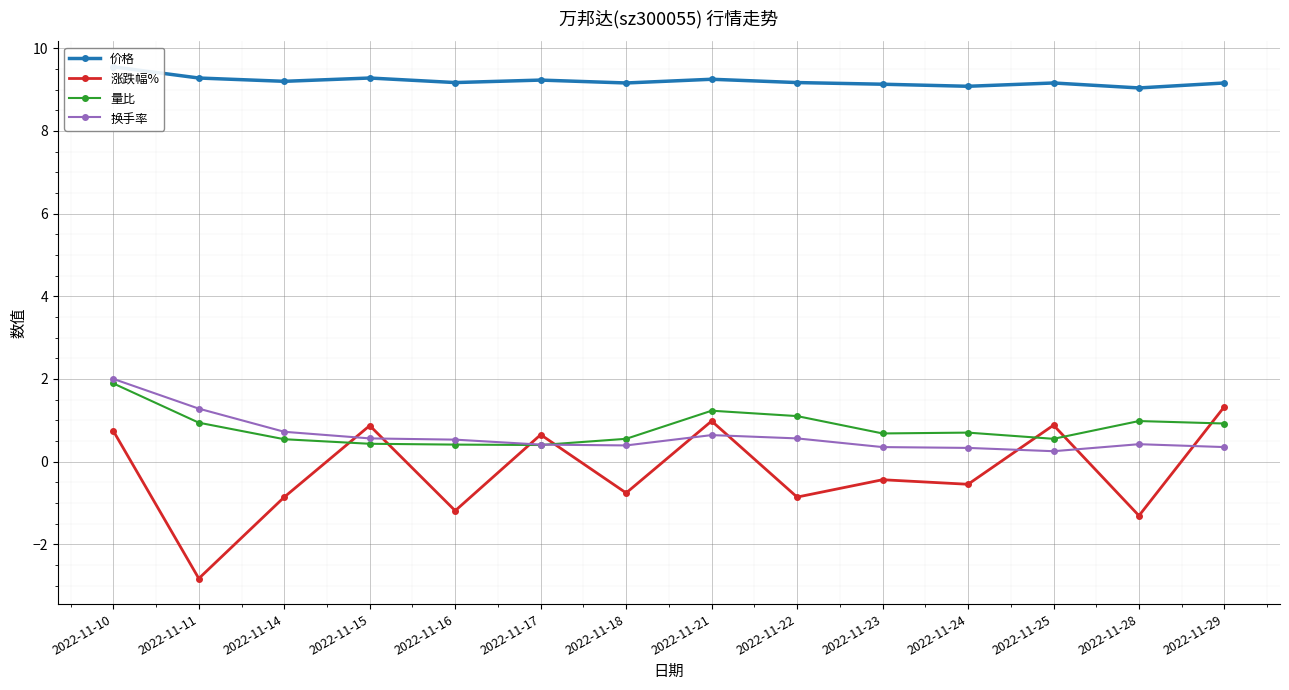

Between 2022-11-21 and 2022-11-23, which is larger?

2022-11-21